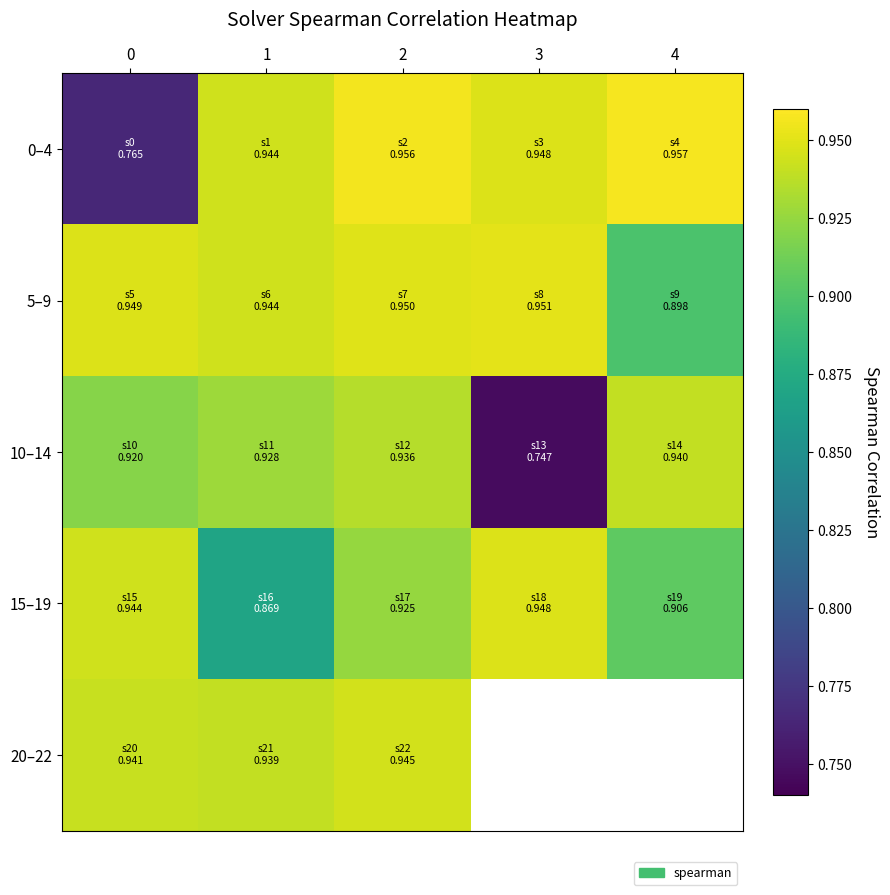

Is it true that 0–4 equals 1.7 at 1?

False